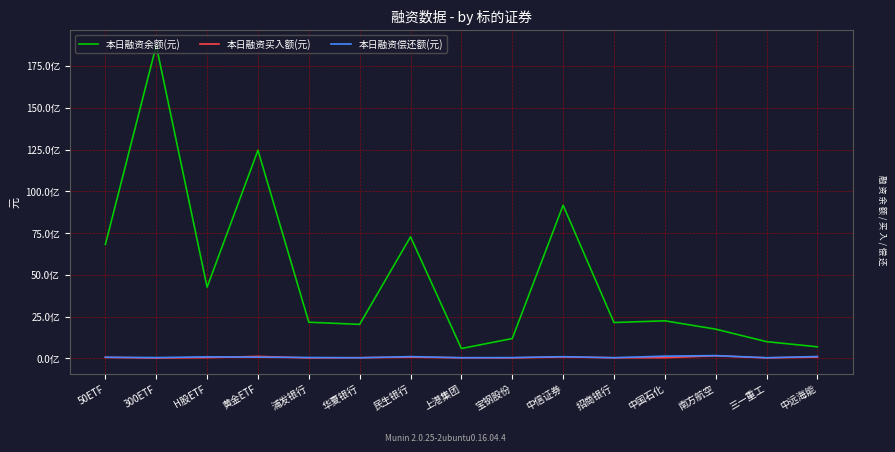

Reading left to right, list all the values displayed in this chart.

本日融资余额(元): 6818351900	18728038425	4258006823	12455508712	2160535843	2032959512	7273353648	587127734	1184164999	9162186013	2142128790	2245391170	1746150763	998090146	689165816
本日融资买入额(元): 58213491	20030265	45019907	114459041	25771416	39571588	71516150	34201865	27575742	85348688	35750384	40771126	152352030	29074034	76228815
本日融资偿还额(元): 63216132	44150903	87691881	68331081	49630610	32873483	101955326	36114443	43838781	96637572	36137894	131594844	161790936	35488872	106904203